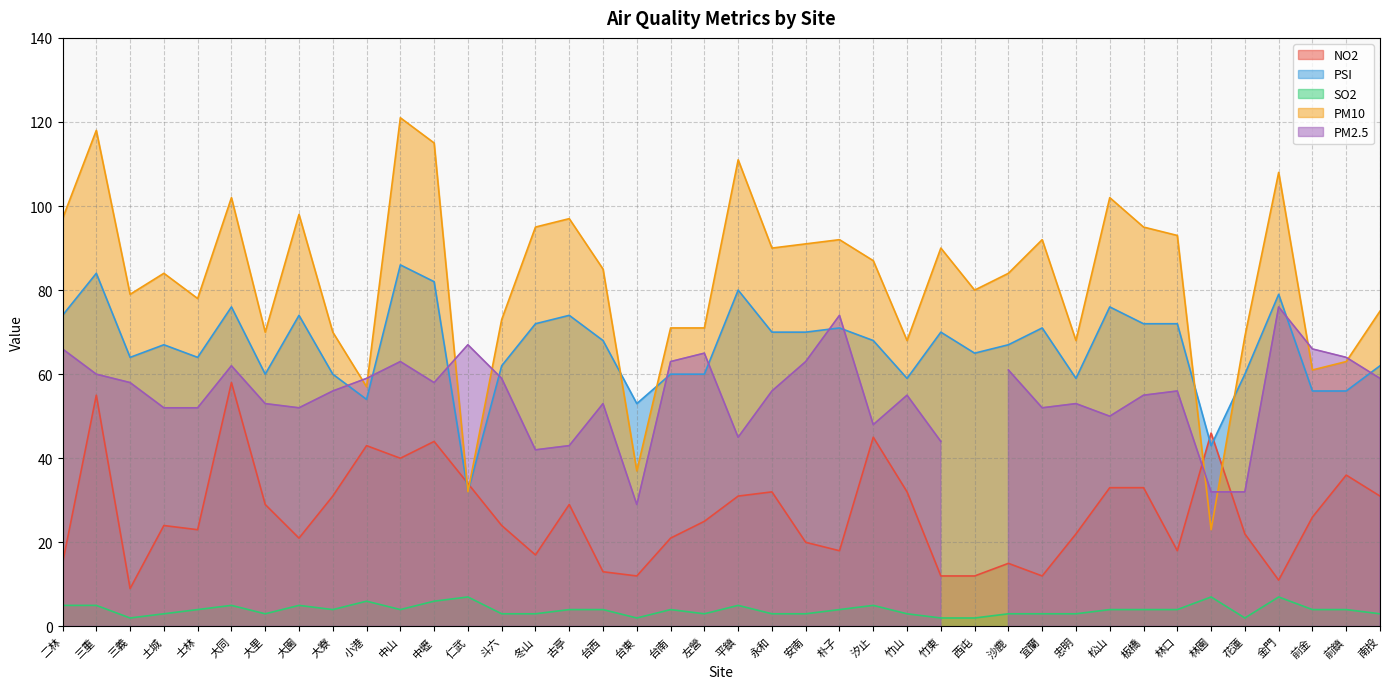

What is the label of the 28th point from the right?

仁武